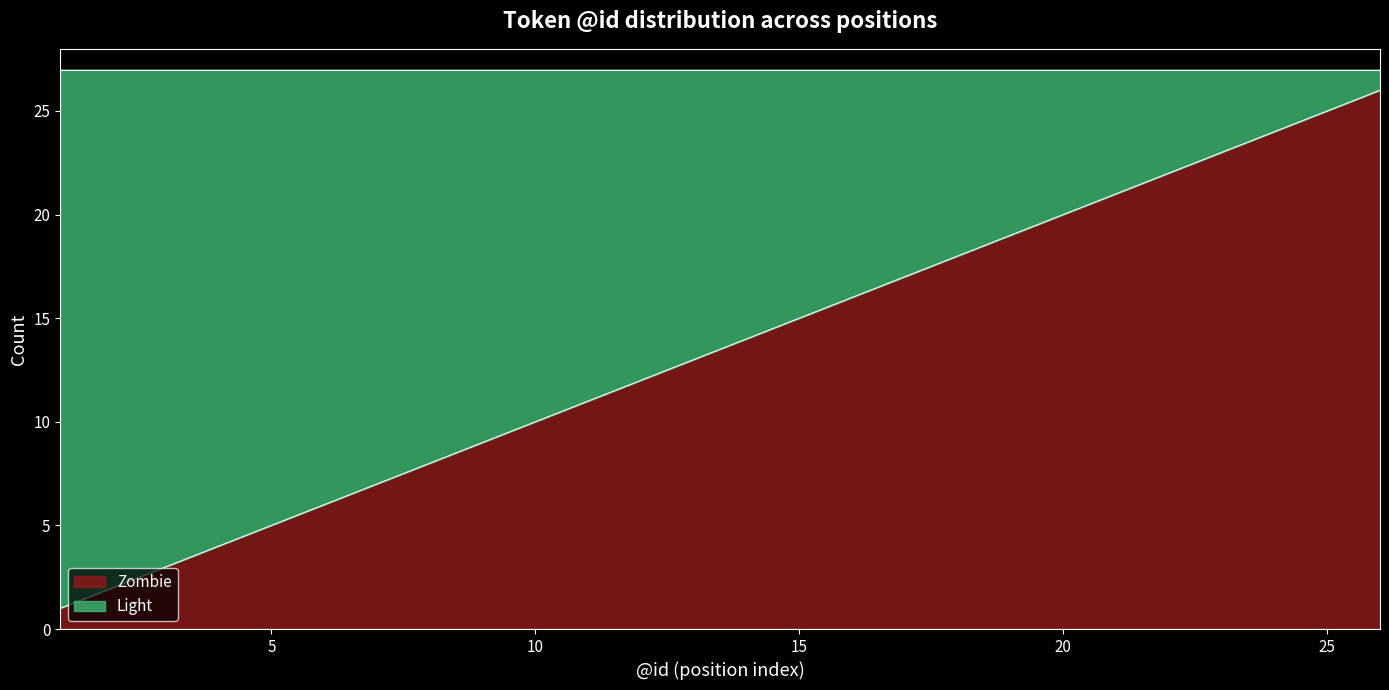

What is the maximum value for Zombie?

26